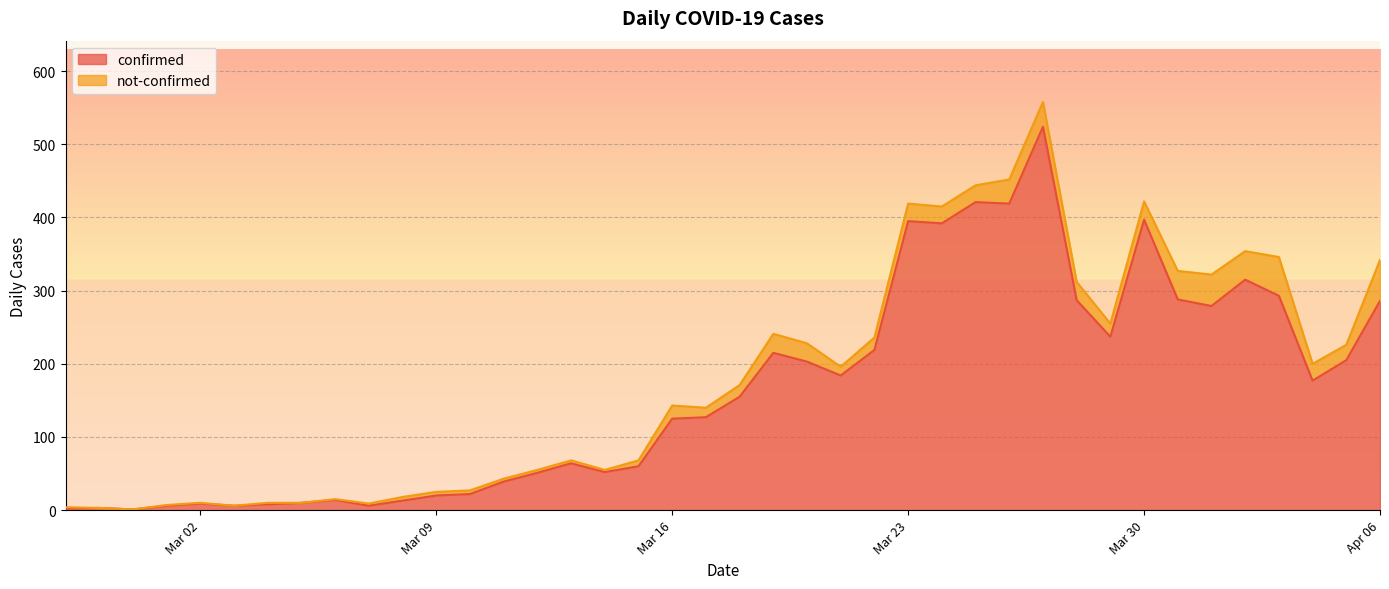

Rank the categories by value from lowest to highest.

2020-02-29, 2020-02-27, 2020-02-28, 2020-03-01, 2020-03-03, 2020-03-07, 2020-03-04, 2020-03-02, 2020-03-05, 2020-03-08, 2020-03-06, 2020-03-09, 2020-03-10, 2020-03-11, 2020-03-12, 2020-03-14, 2020-03-15, 2020-03-13, 2020-03-16, 2020-03-17, 2020-03-18, 2020-04-04, 2020-03-21, 2020-03-20, 2020-04-05, 2020-03-19, 2020-03-22, 2020-03-29, 2020-04-01, 2020-04-06, 2020-03-28, 2020-03-31, 2020-04-03, 2020-04-02, 2020-03-24, 2020-03-23, 2020-03-30, 2020-03-26, 2020-03-25, 2020-03-27